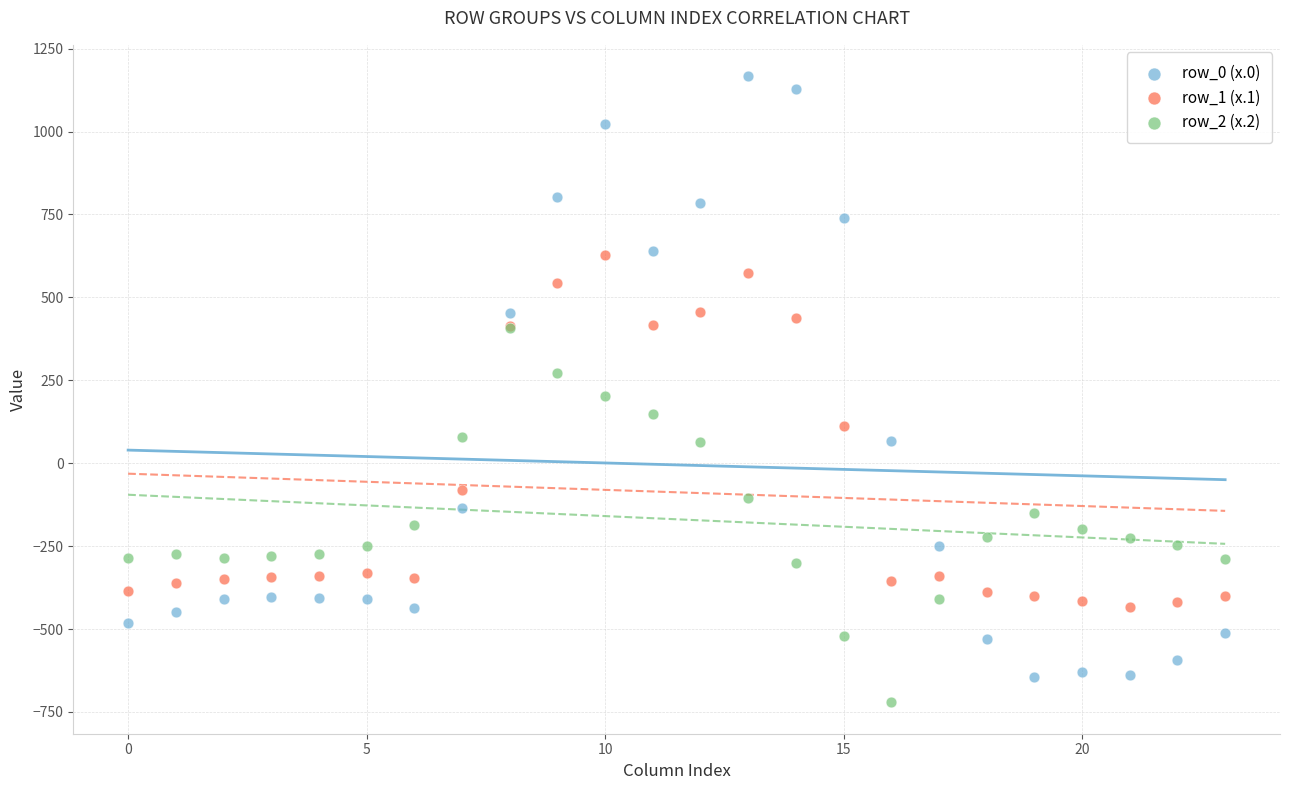

Which series contains the lowest Y value?

row_2 (x.2)